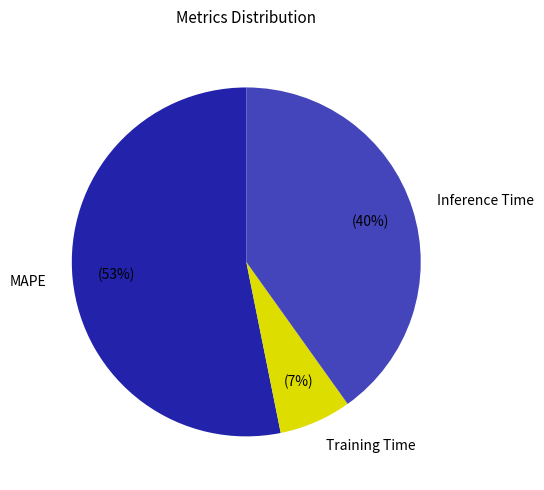

Do Training Time and MAPE together represent more than half of the pie?

Yes